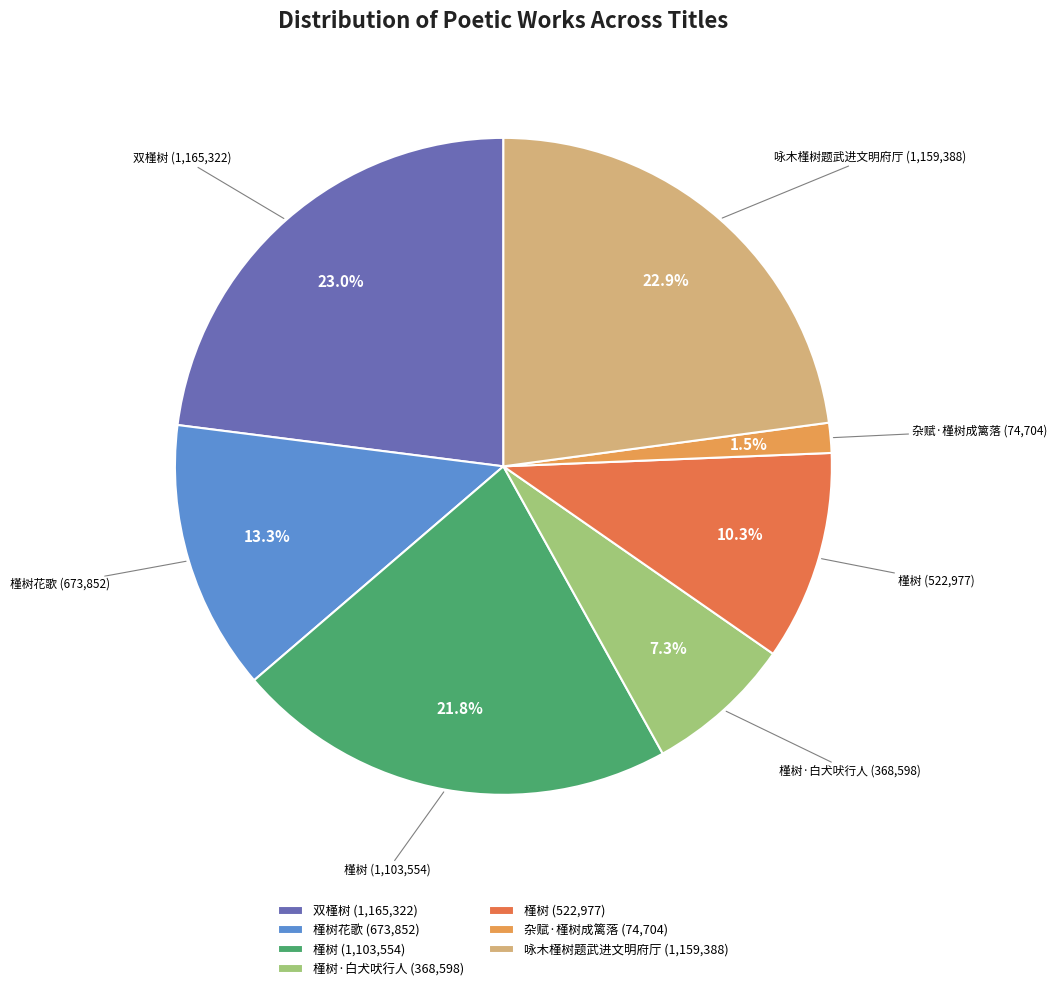

Which category has the smallest portion of the pie?

杂赋·槿树成篱落 (74,704)